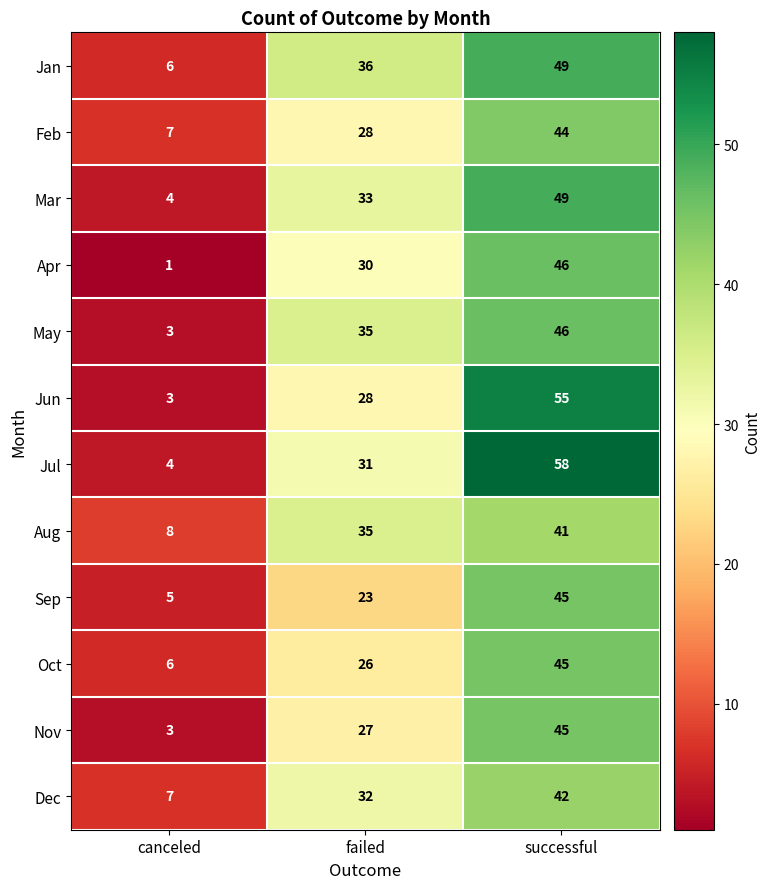

What is the maximum value shown in the chart?

58